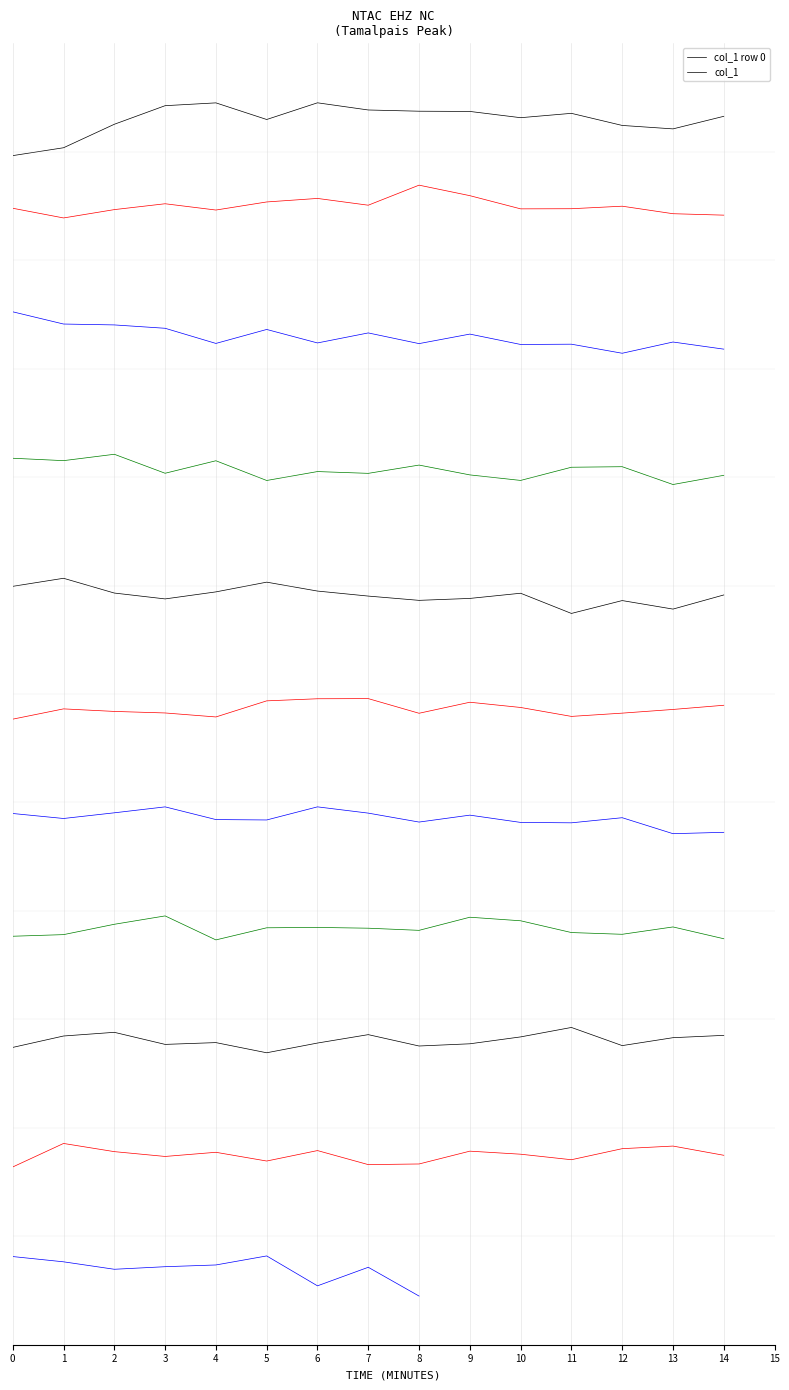

What is the difference between the values at 9 and 5?

0.1